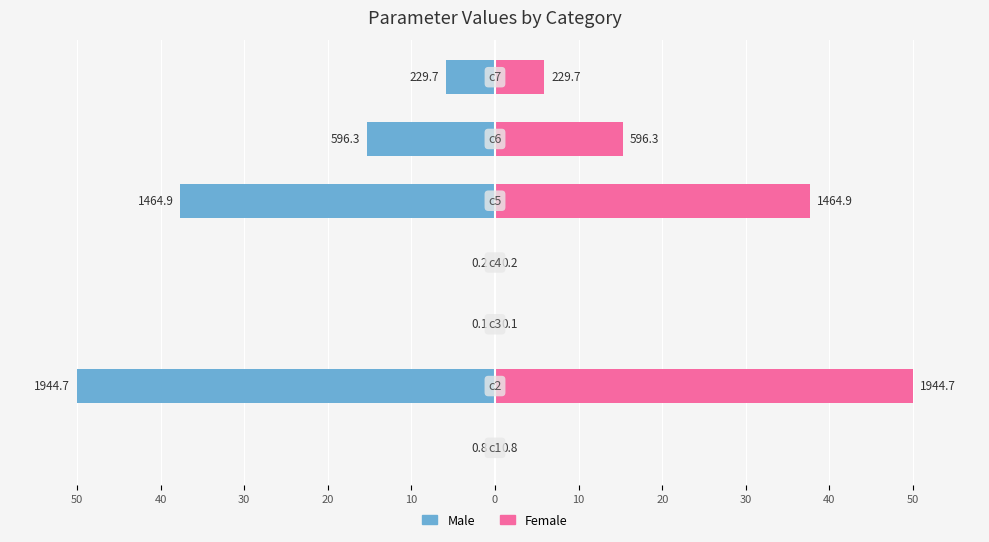

Reading left to right, extract all data points from this chart.

Male: 0=-0.0	10=-50.0	20=-0.0	30=-0.0	40=-37.7	50=-15.3	10=-5.9
Female: 0=0.0	10=50.0	20=0.0	30=0.0	40=37.7	50=15.3	10=5.9